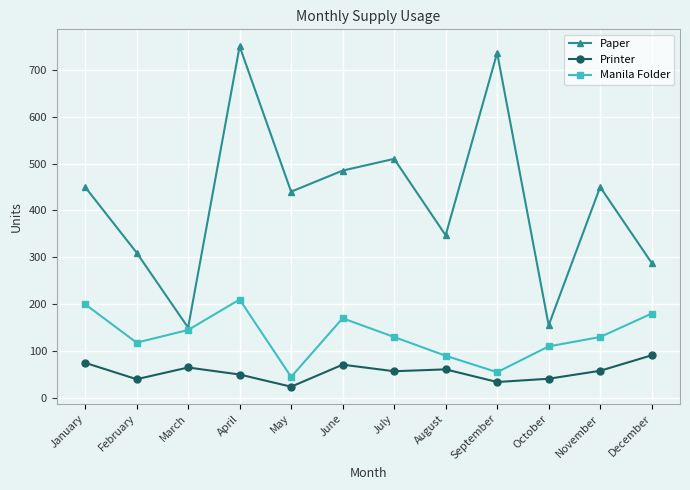

What is the value of the Manila Folder point at the 6th from the left?

170